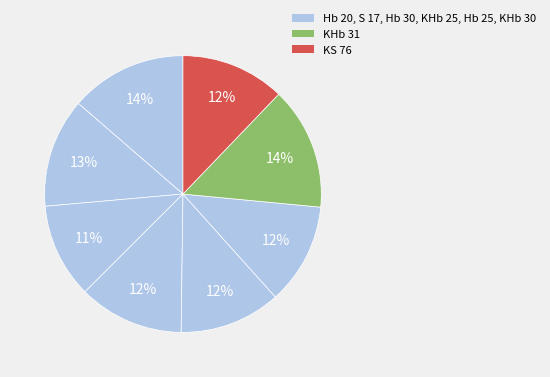

Count the number of slices in the pie.

8